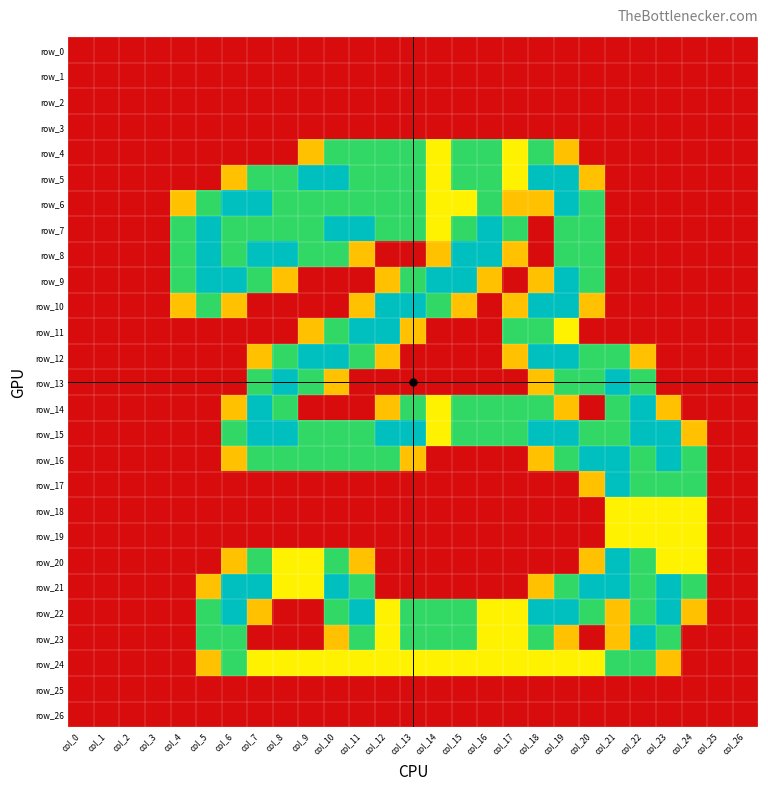

How many values in row_6 are above zero?

17